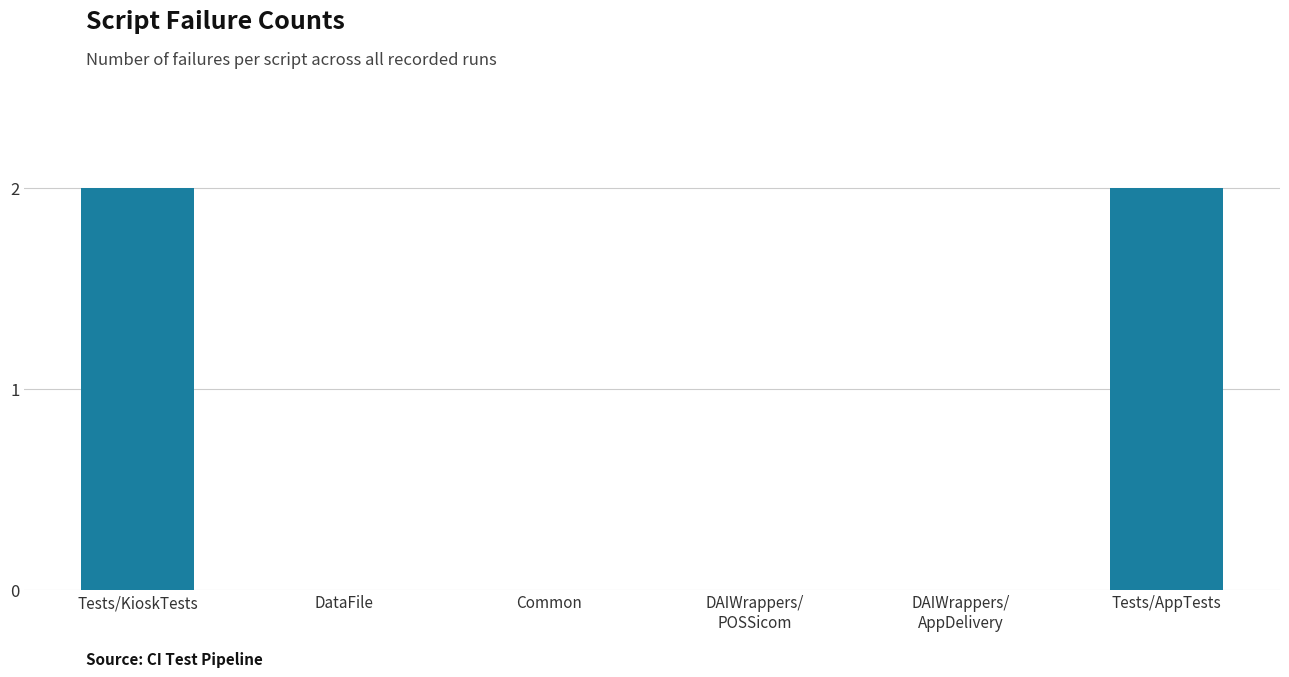

Reading left to right, extract all data points from this chart.

Tests/KioskTests=2	DataFile=0	Common=0	DAIWrappers/
POSSicom=0	DAIWrappers/
AppDelivery=0	Tests/AppTests=2